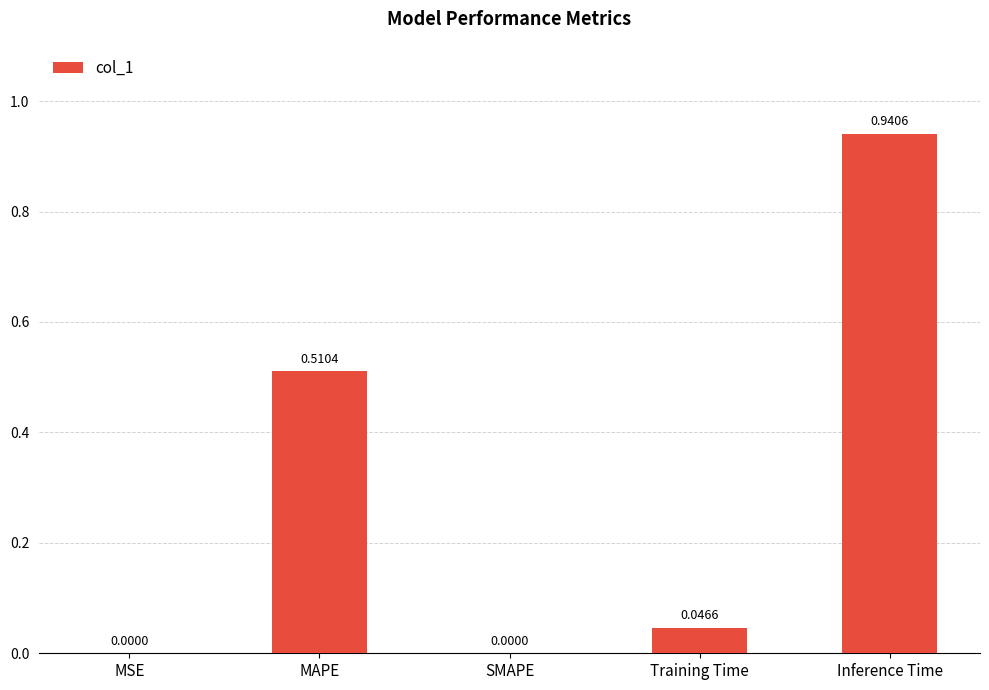

At which category does the chart reach its peak across all series?

Inference Time